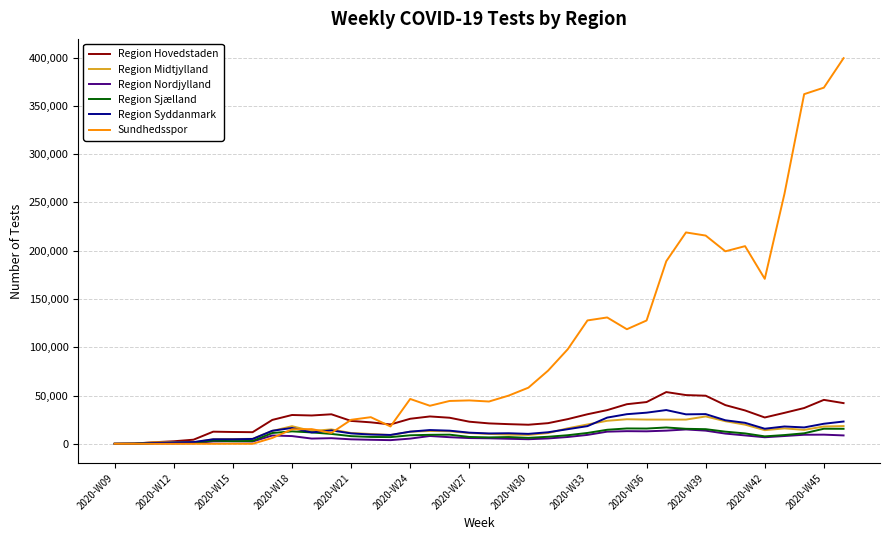

What is the maximum value shown in the chart?

399456